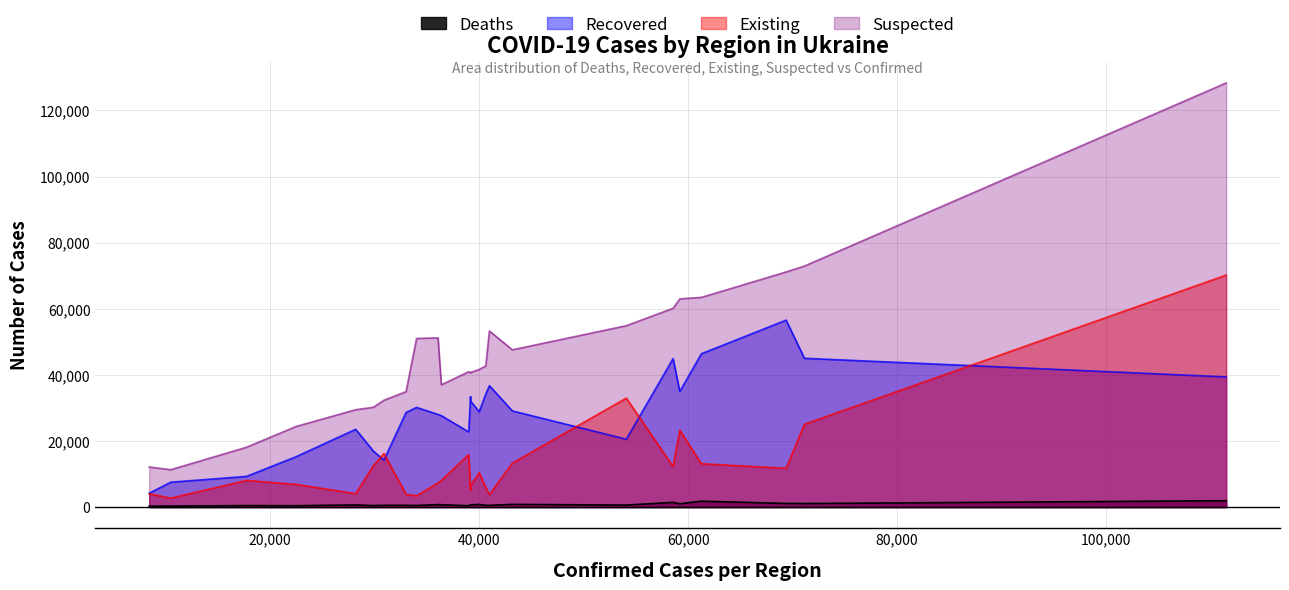

How many data points does each series have?

25